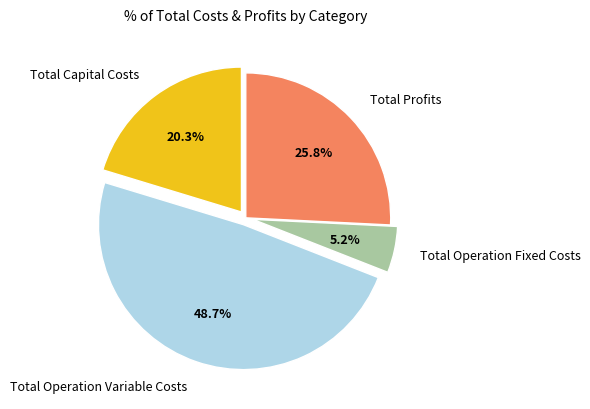

Rank the categories by value from lowest to highest.

Total Operation Fixed Costs, Total Capital Costs, Total Profits, Total Operation Variable Costs